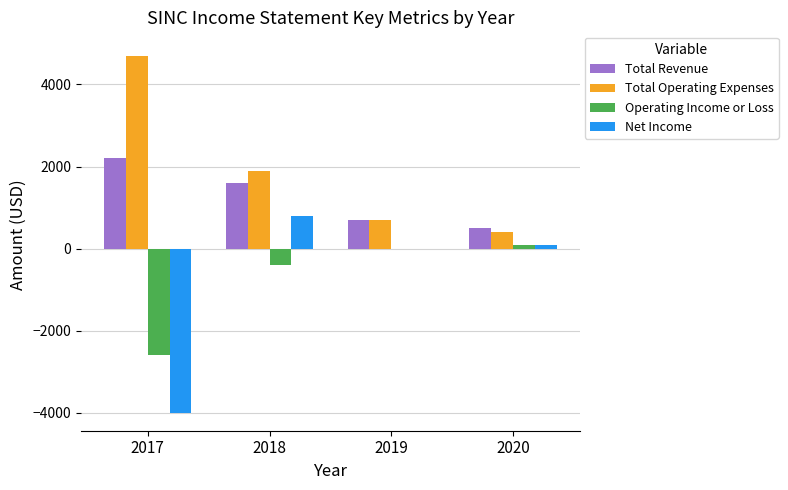

At which category does the chart reach its peak across all series?

2017